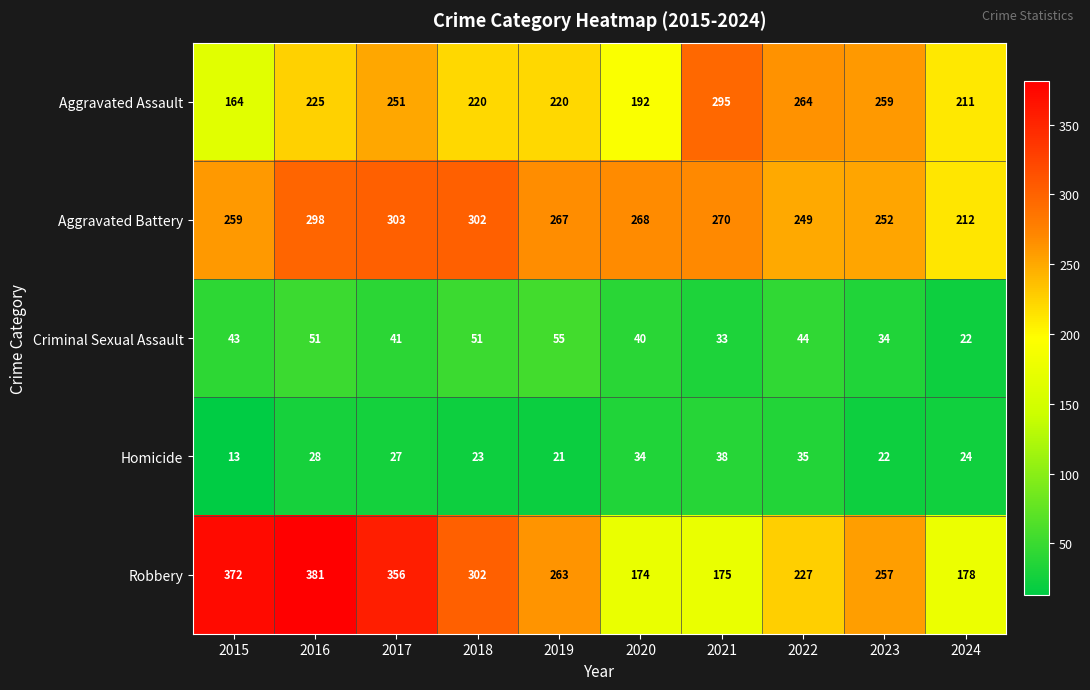

Which series has the widest spread of values?

Robbery